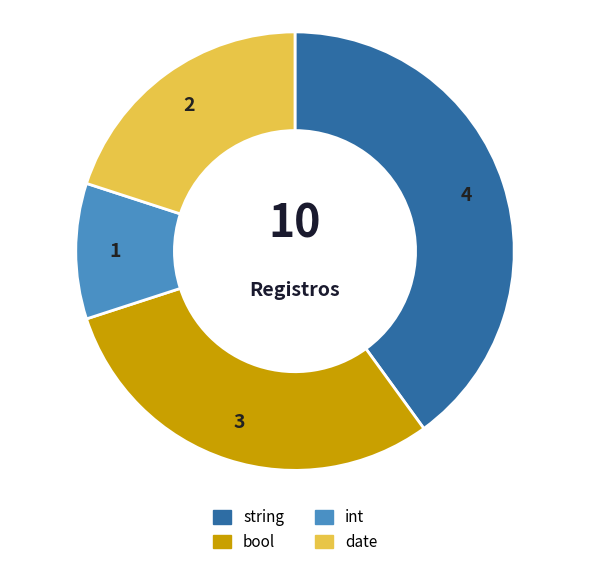

Count the number of slices in the pie.

4